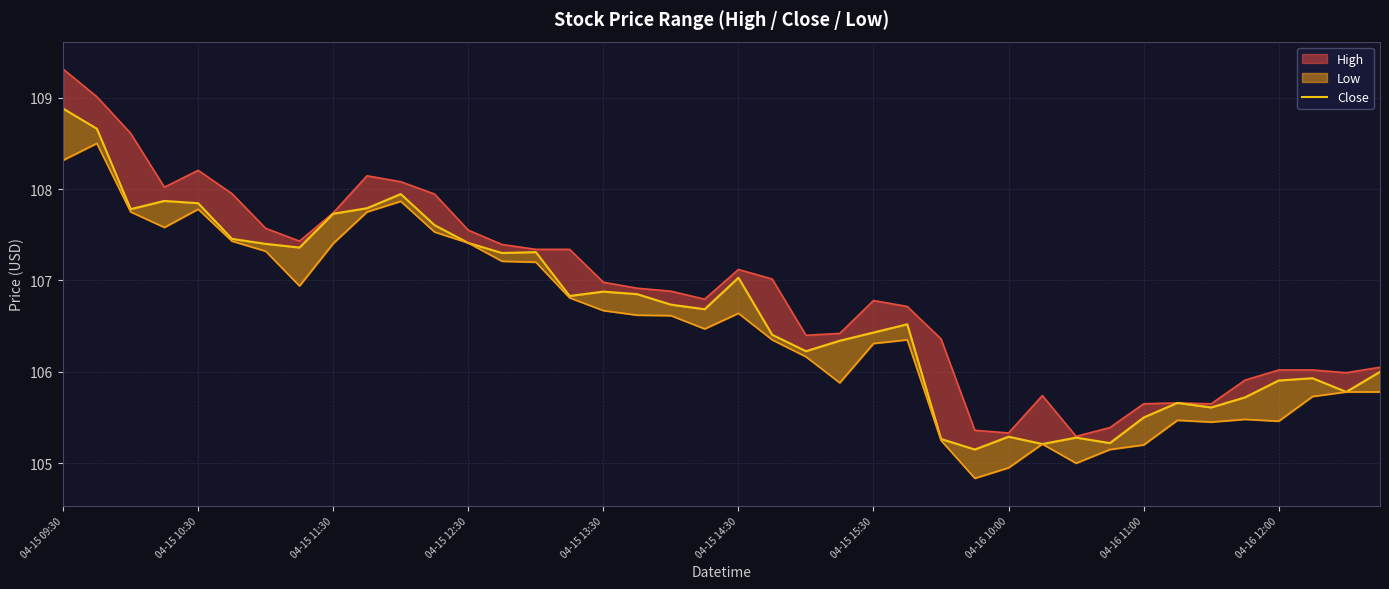

True or false: there are more than 0 points higher than both neighbors.

True